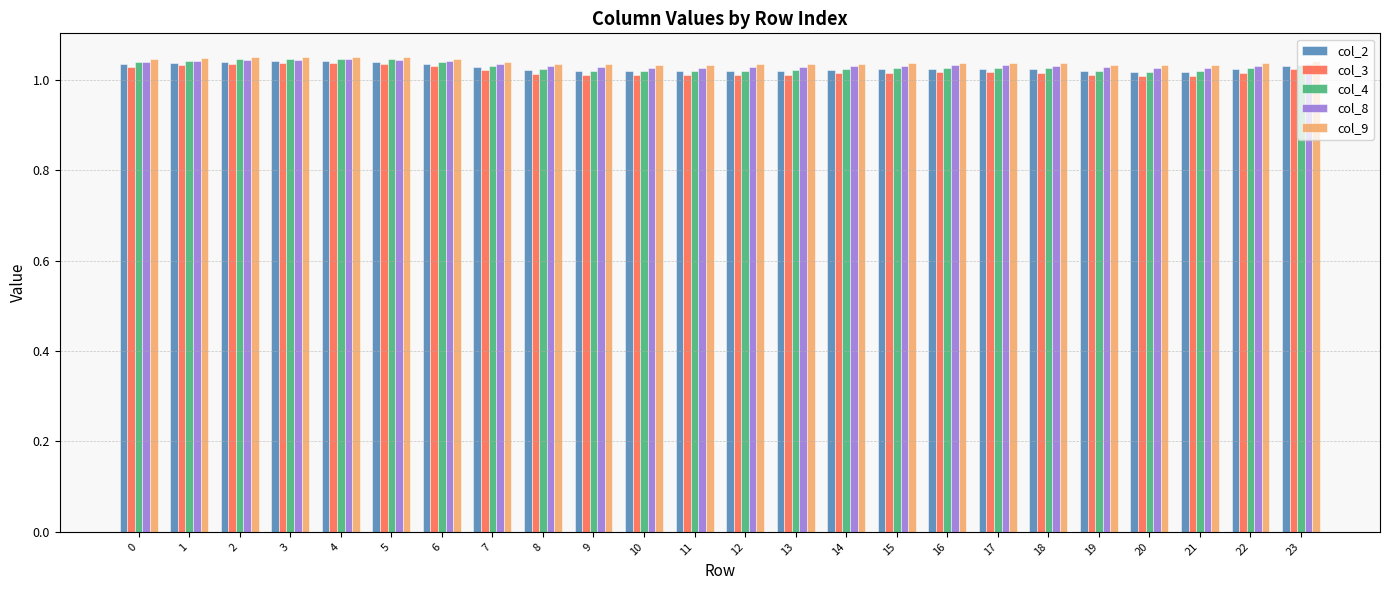

The value of col_3 at 22 is 1.0. True or false?

True